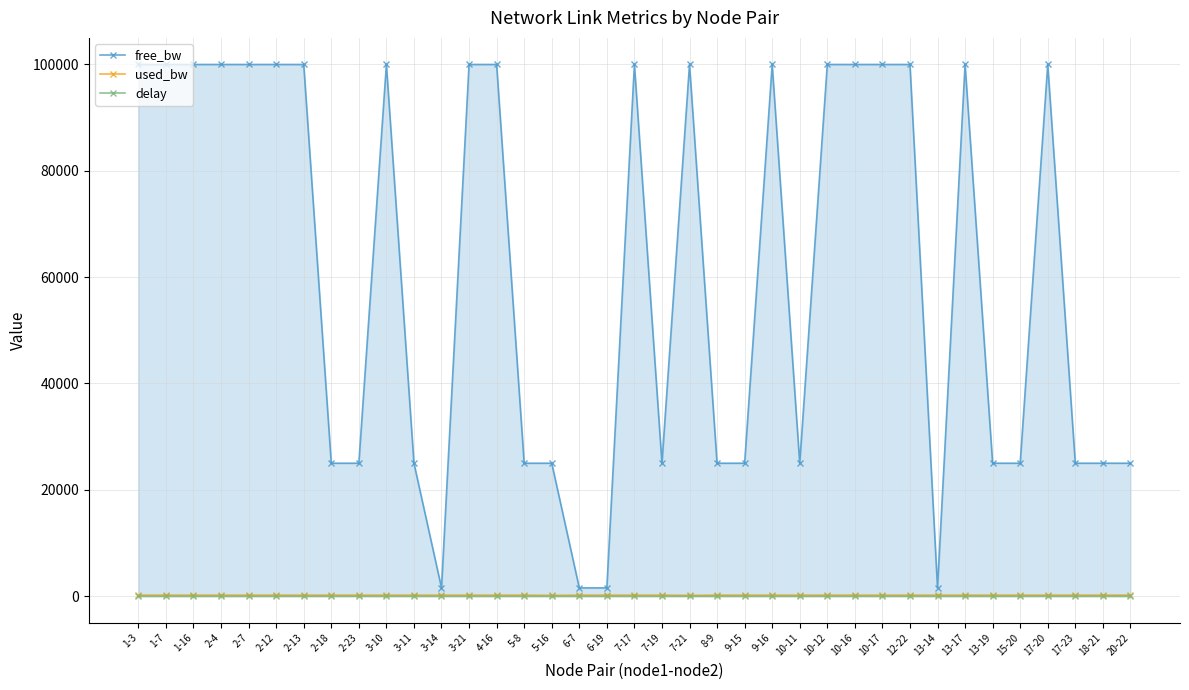

At which label does delay first exceed 1?

1-3